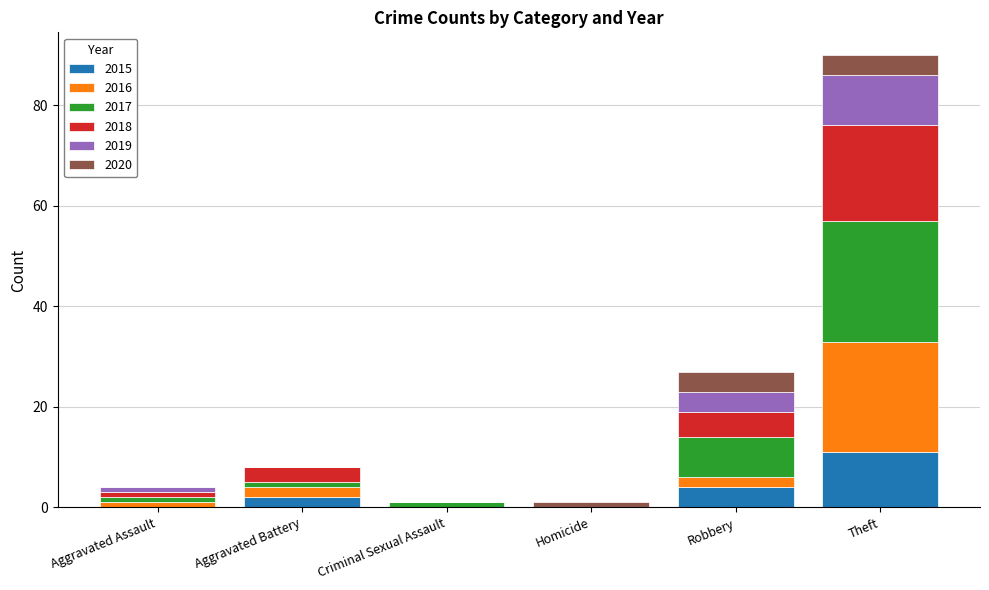

What is the highest value of the 2015 series?

11